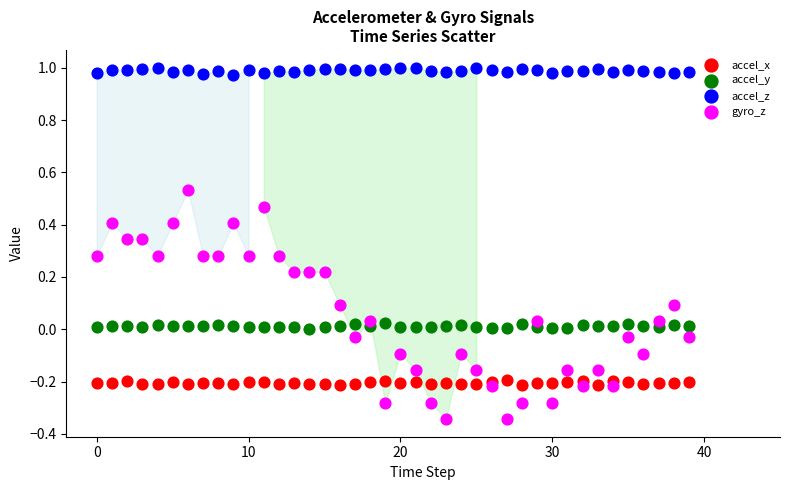

Which series reaches the maximum Y coordinate?

accel_z